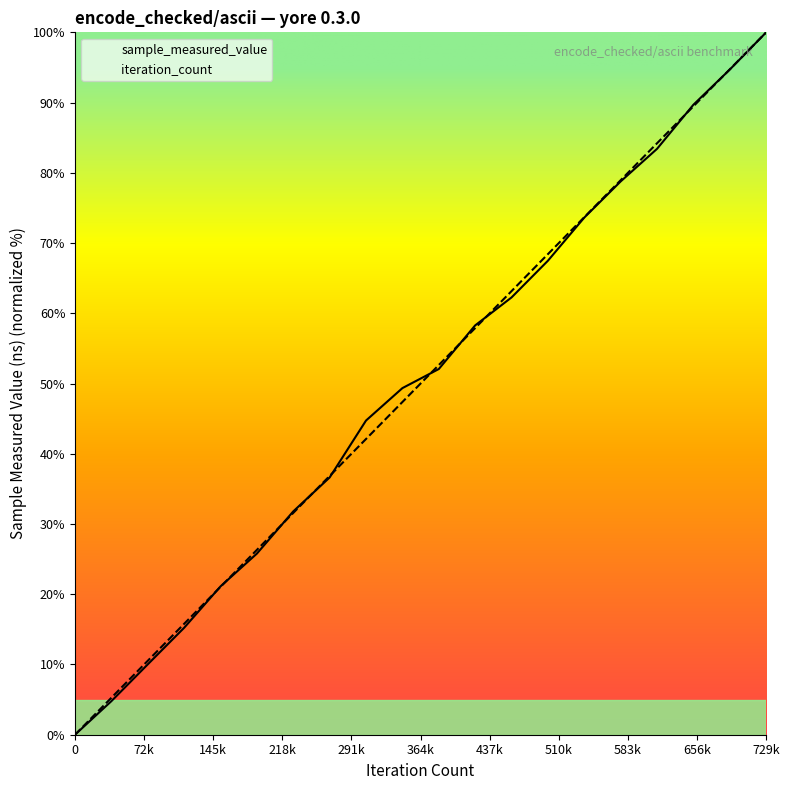

List the series in order of their peak value, highest first.

sample_measured_value, iteration_count